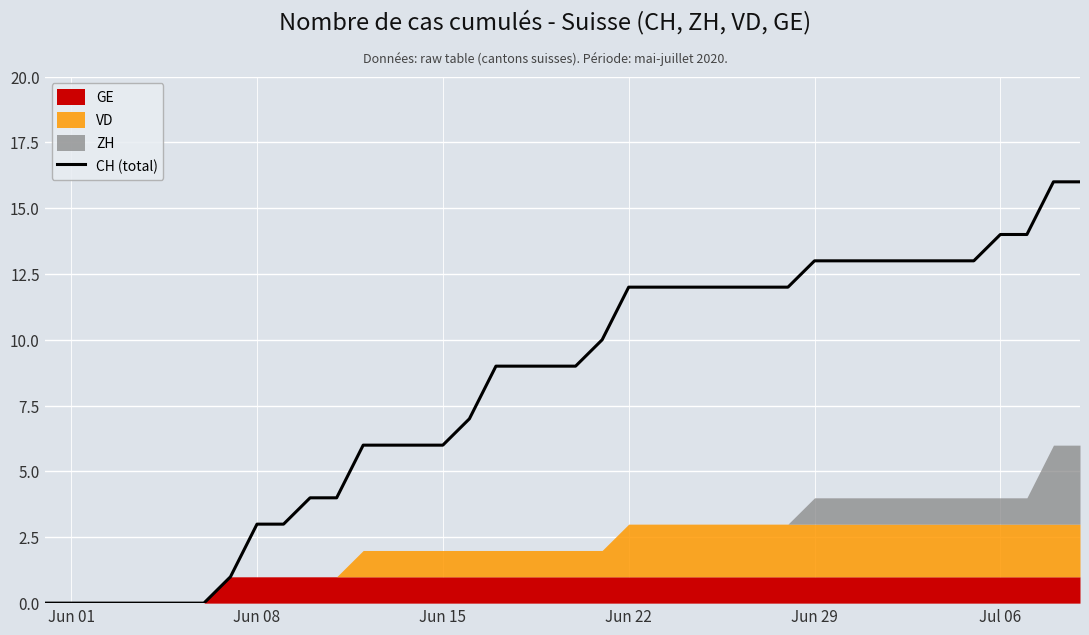

Reading left to right, transcribe all the data shown in this chart.

0	0	0	0	0	0	0	1	3	3	4	4	6	6	6	6	7	9	9	9	9	10	12	12	12	12	12	12	12	13	13	13	13	13	13	13	14	14	16	16